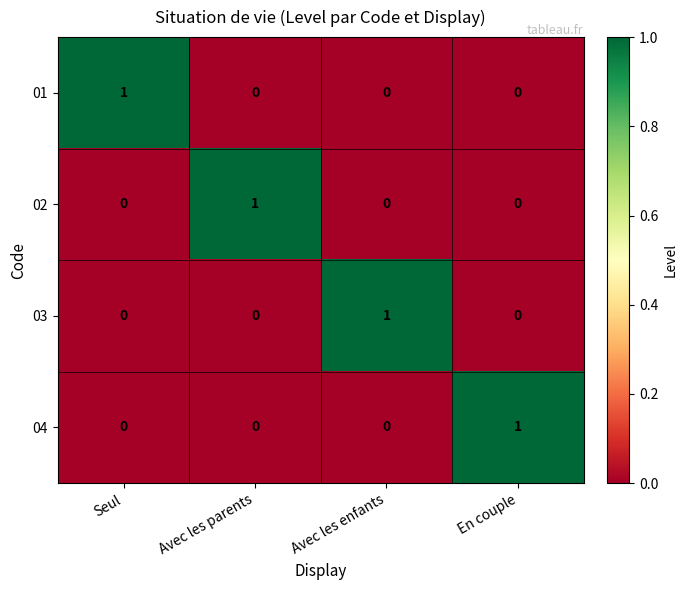

Is it true that 02 equals 1 at En couple?

False